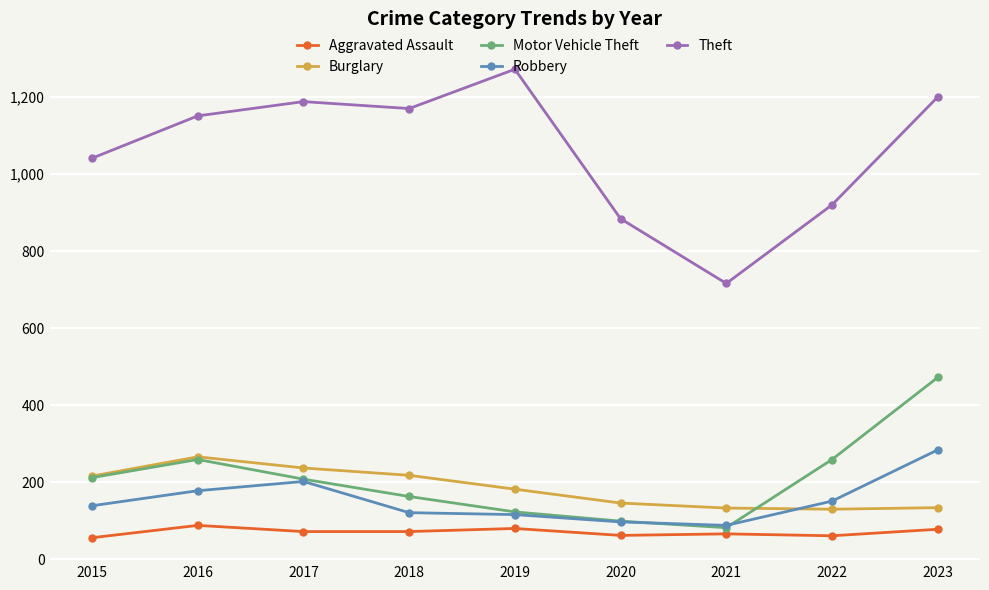

Is it true that Theft equals 1041 at 2015?

True